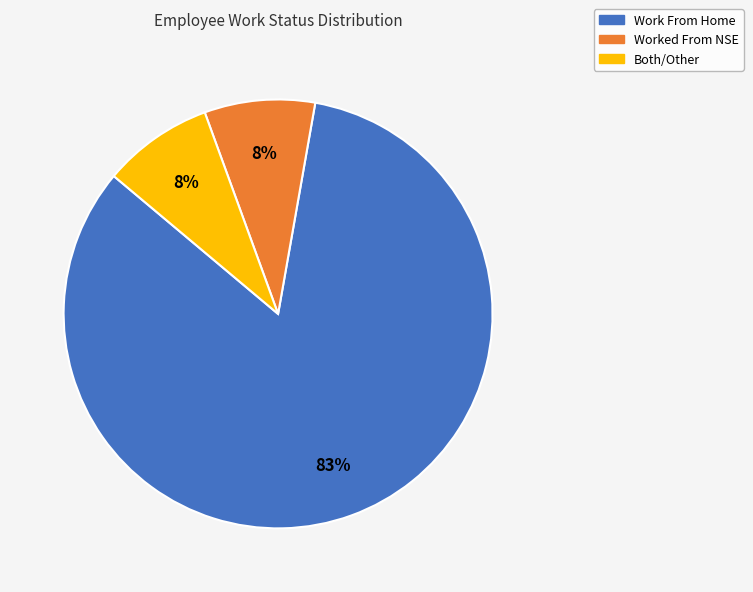

Do Both/Other and Work From Home together represent more than half of the pie?

Yes